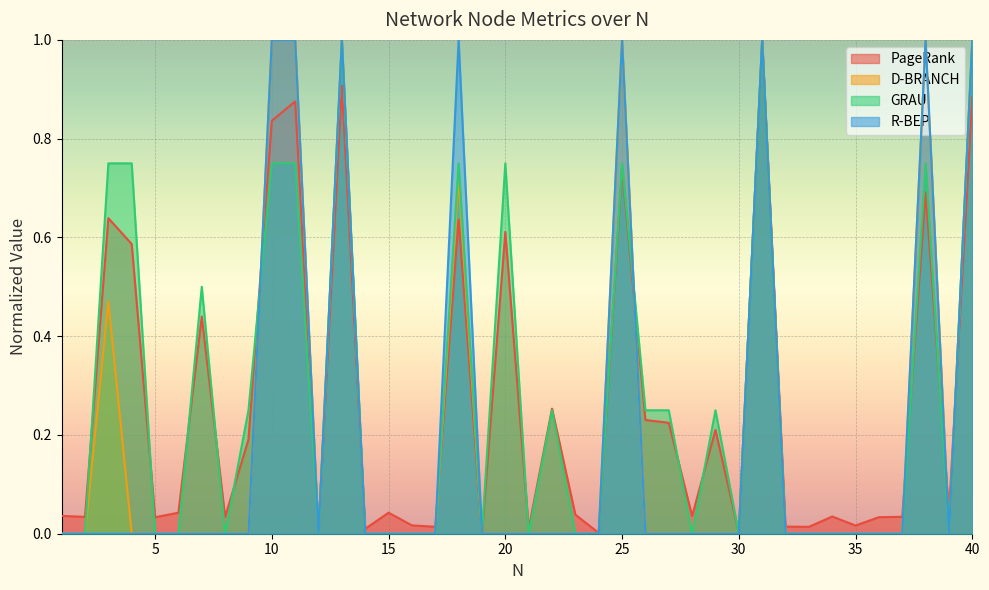

Rank the categories by R-BEP value from lowest to highest.

1, 2, 3, 4, 5, 6, 7, 8, 9, 12, 14, 15, 16, 17, 19, 20, 21, 22, 23, 24, 26, 27, 28, 29, 30, 32, 33, 34, 35, 36, 37, 39, 10, 11, 13, 18, 25, 31, 38, 40